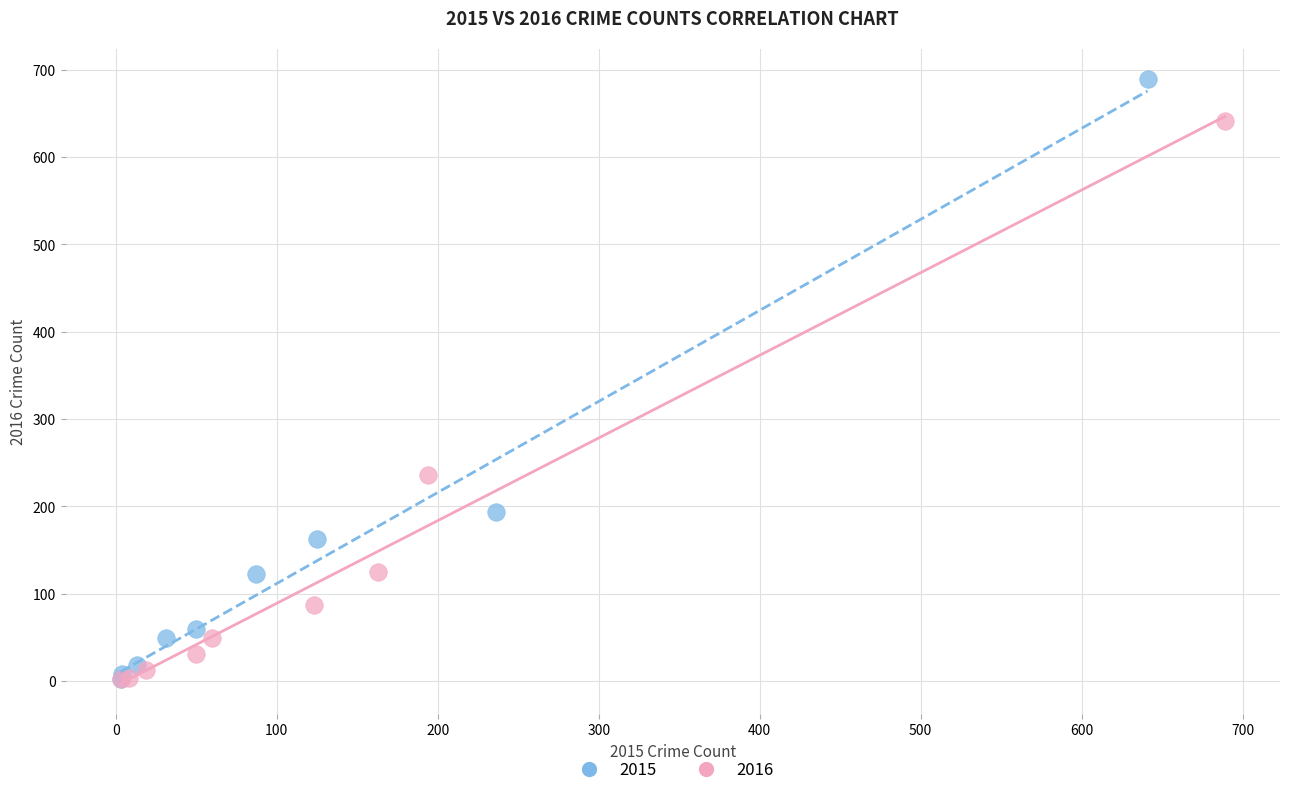

What are all the series names shown in the legend?

2015, 2016